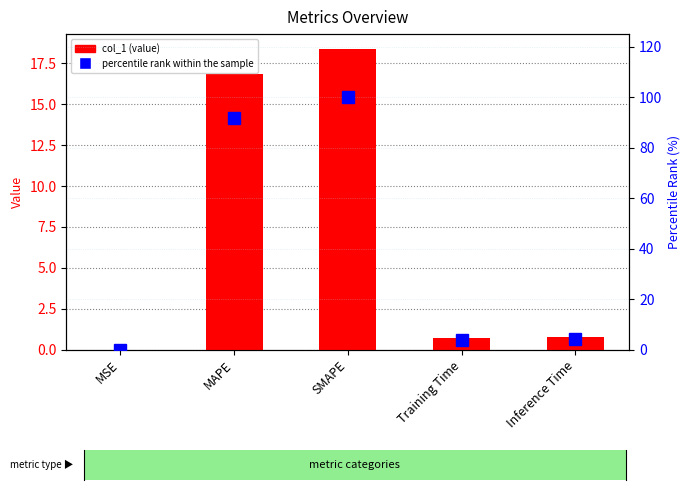

At which category is the sum across all series the highest?

SMAPE